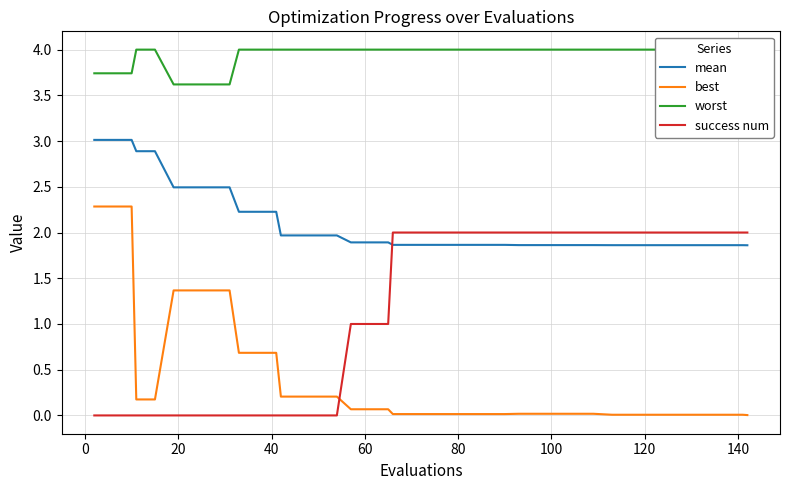

What is the difference between the maximum and minimum values in the mean series?

1.2